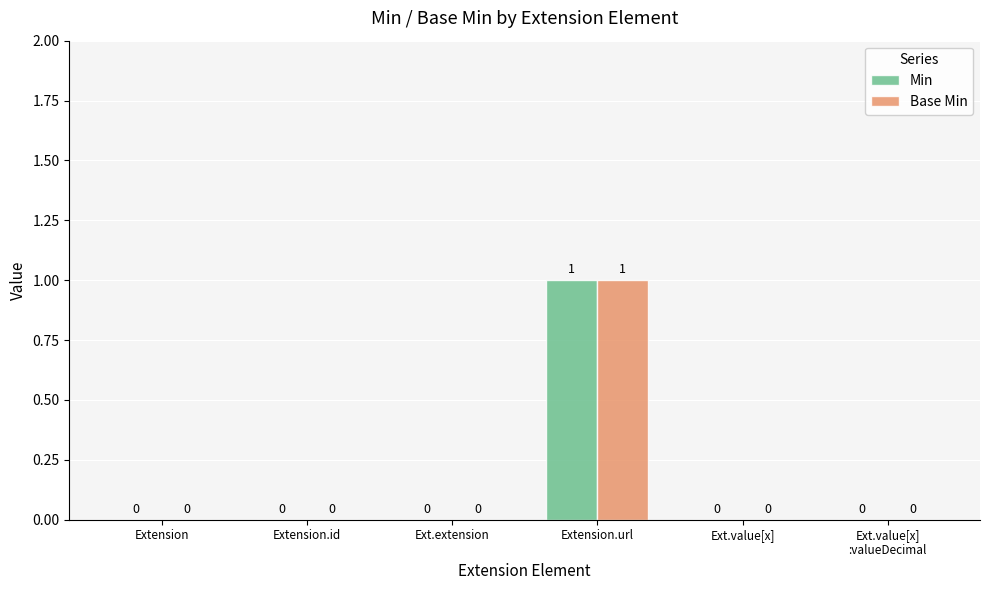

What is the sum of all Min values?

1